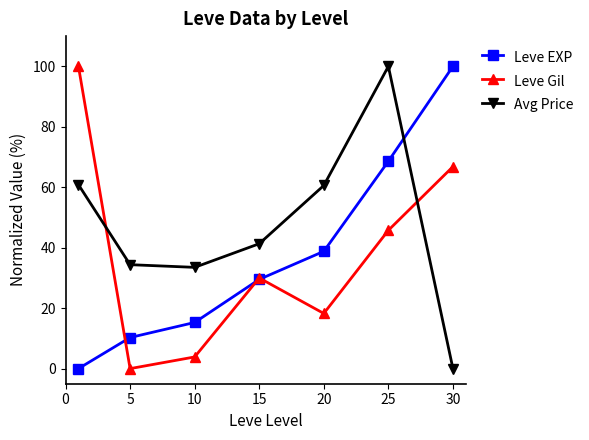

True or false: Leve EXP has more than 1 points higher than both neighbors.

False